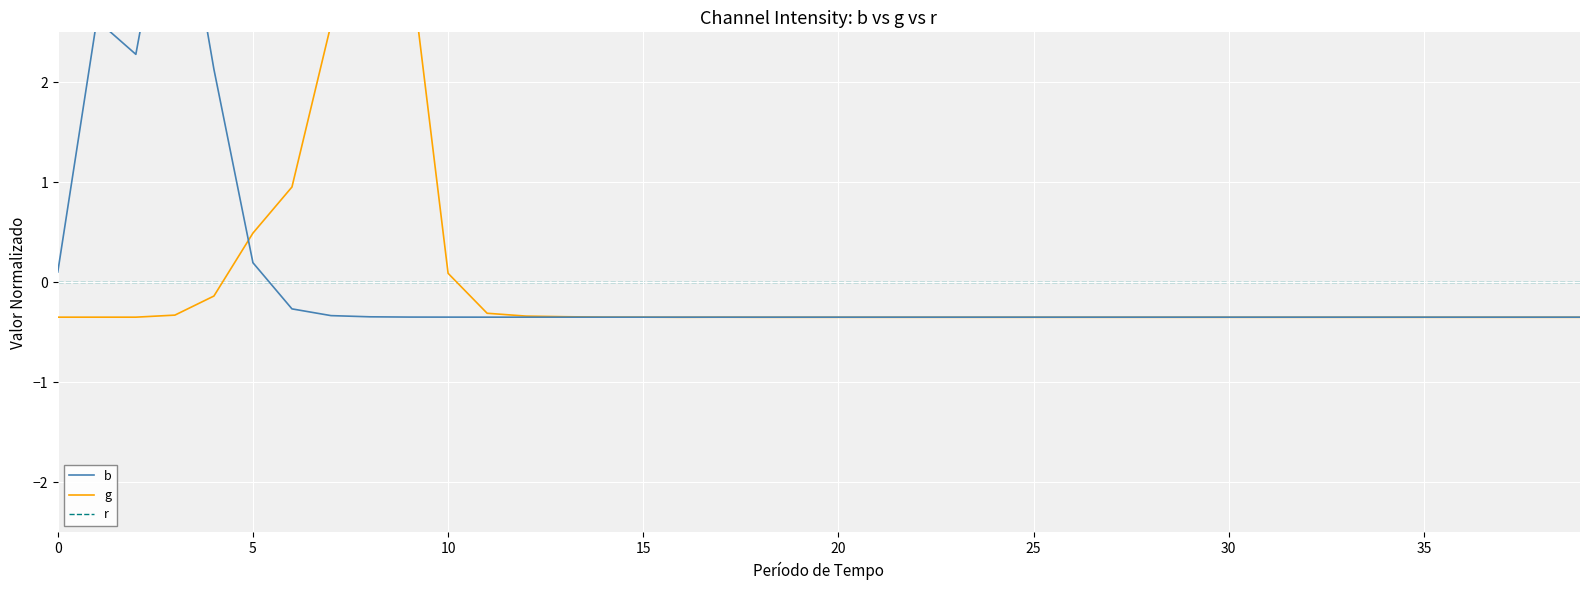

Which series changed the most between 24 and 36?

b